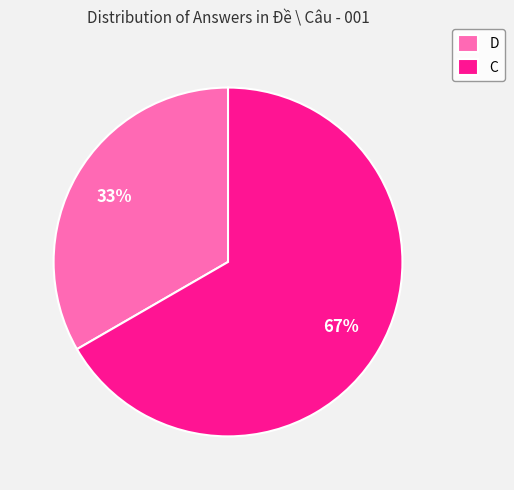

To the nearest percent, what portion does D represent?

33%